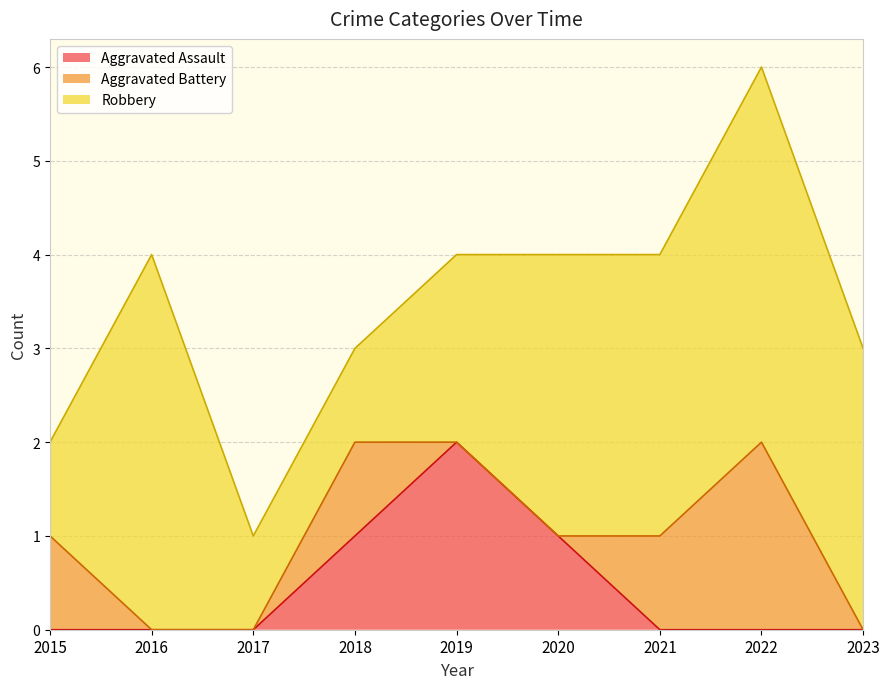

At which label is Aggravated Assault closest to 1?

2018